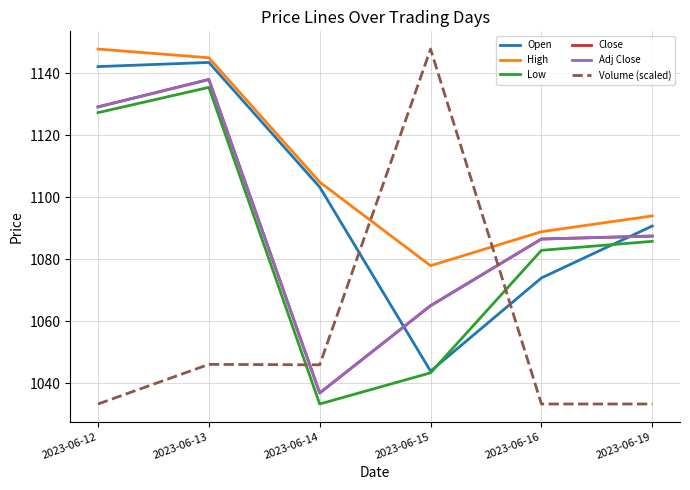

Rank the categories by Volume (scaled) value from highest to lowest.

2023-06-15, 2023-06-13, 2023-06-14, 2023-06-12, 2023-06-16, 2023-06-19